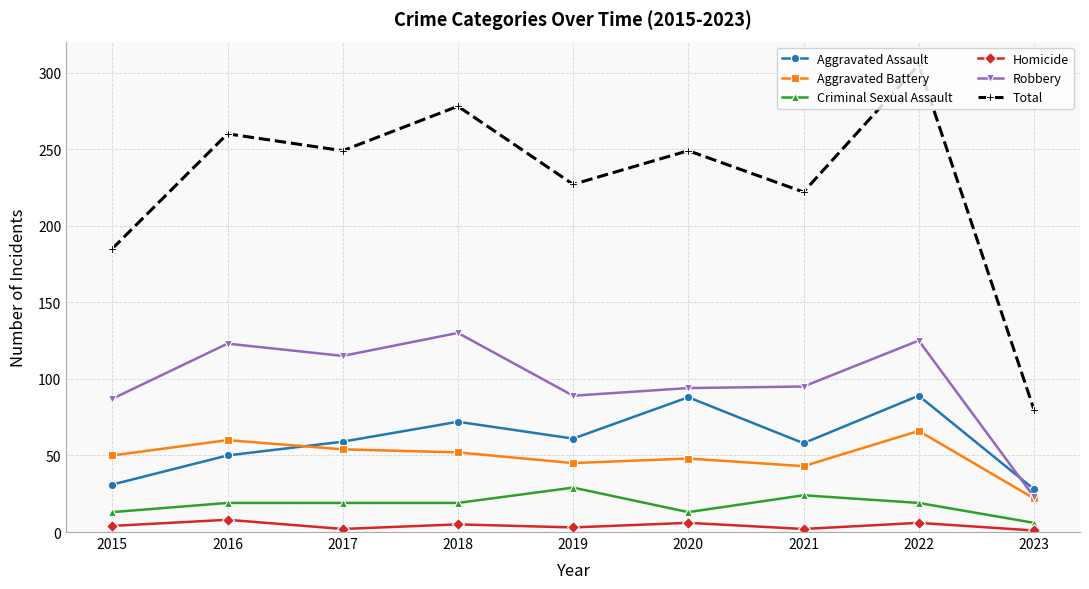

Is the value of Homicide at 2017 greater than the value of Robbery at 2023?

No